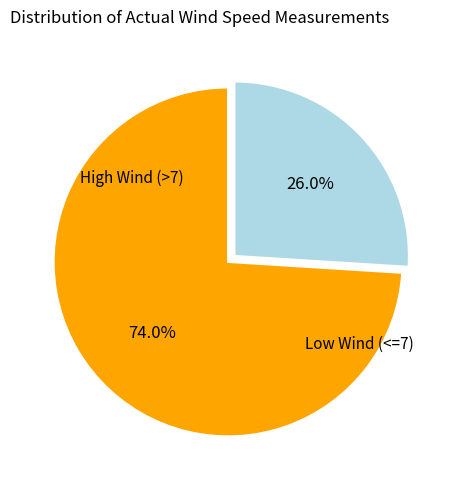

Is there any slice that represents more than half of the pie?

Yes